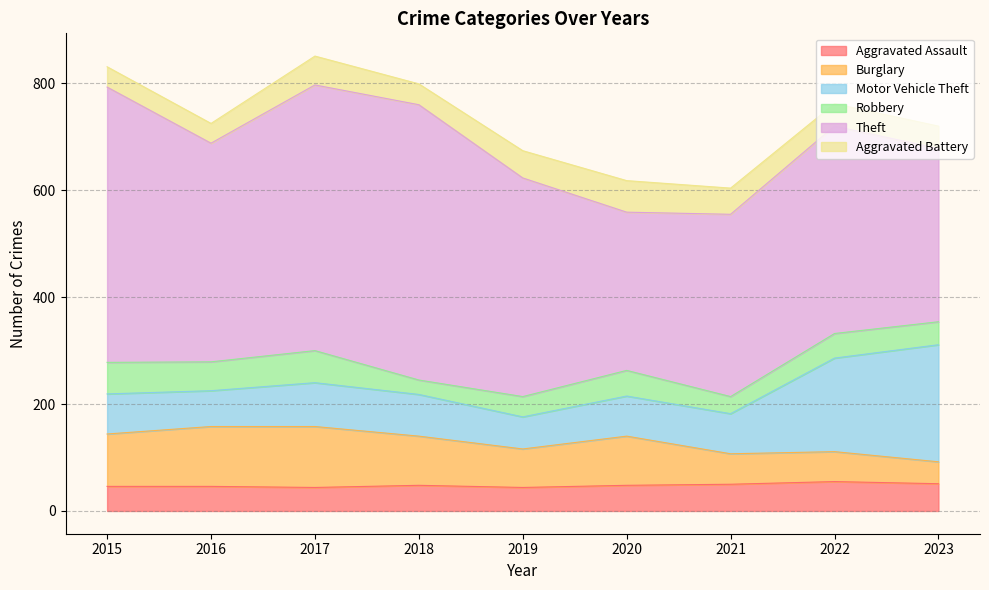

Is the value of Aggravated Assault at 2015 greater than the value of Theft at 2023?

No